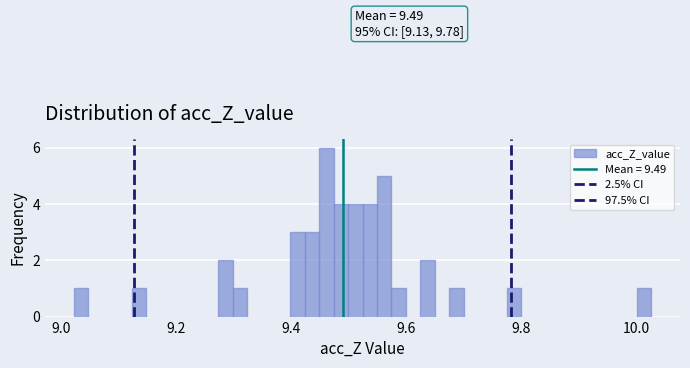

Around what value on the x-axis is the tallest bar? Give the approximate position of its centre, as read against the axis.

9.46